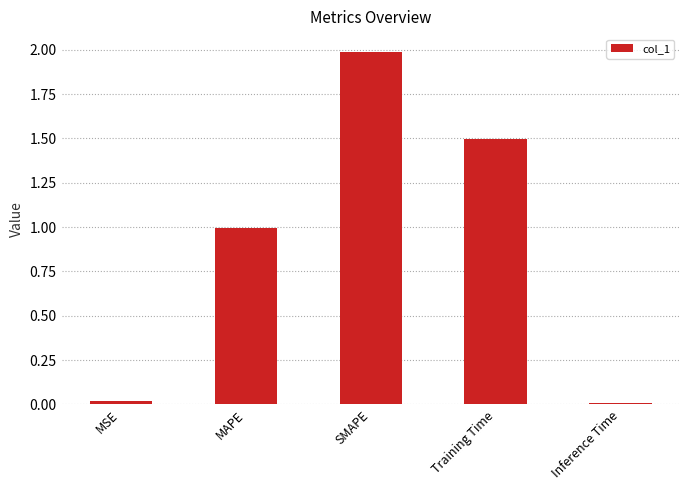

What is the label of the 4th bar from the right?

MAPE